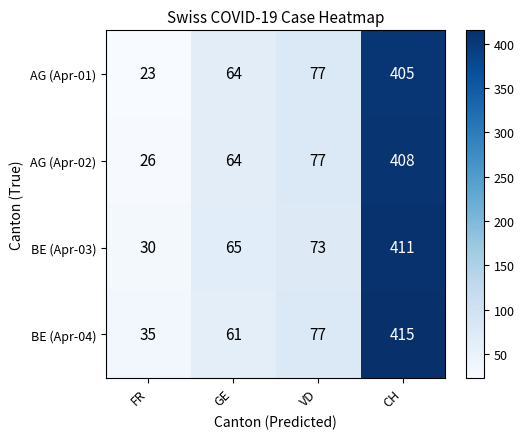

What is the difference between the maximum and minimum values in the AG (Apr-02) series?

382